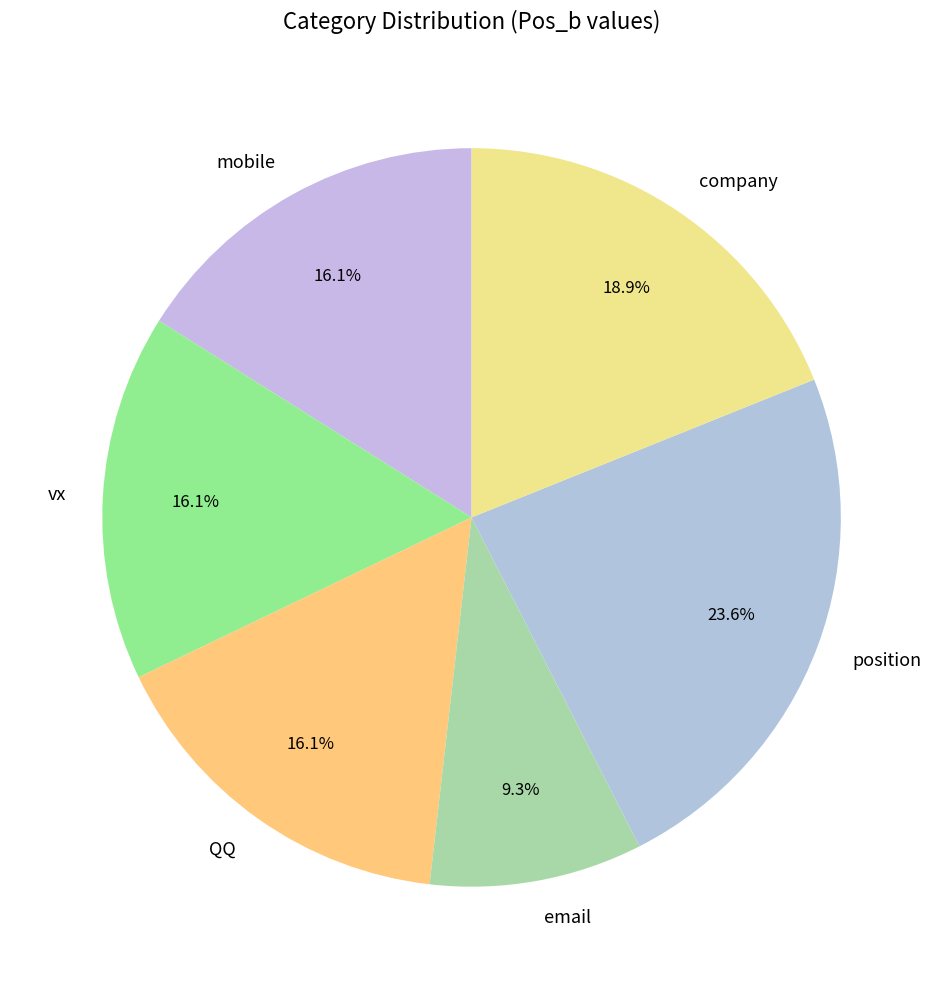

What is the ratio of the value at QQ to the value at mobile?

1.0